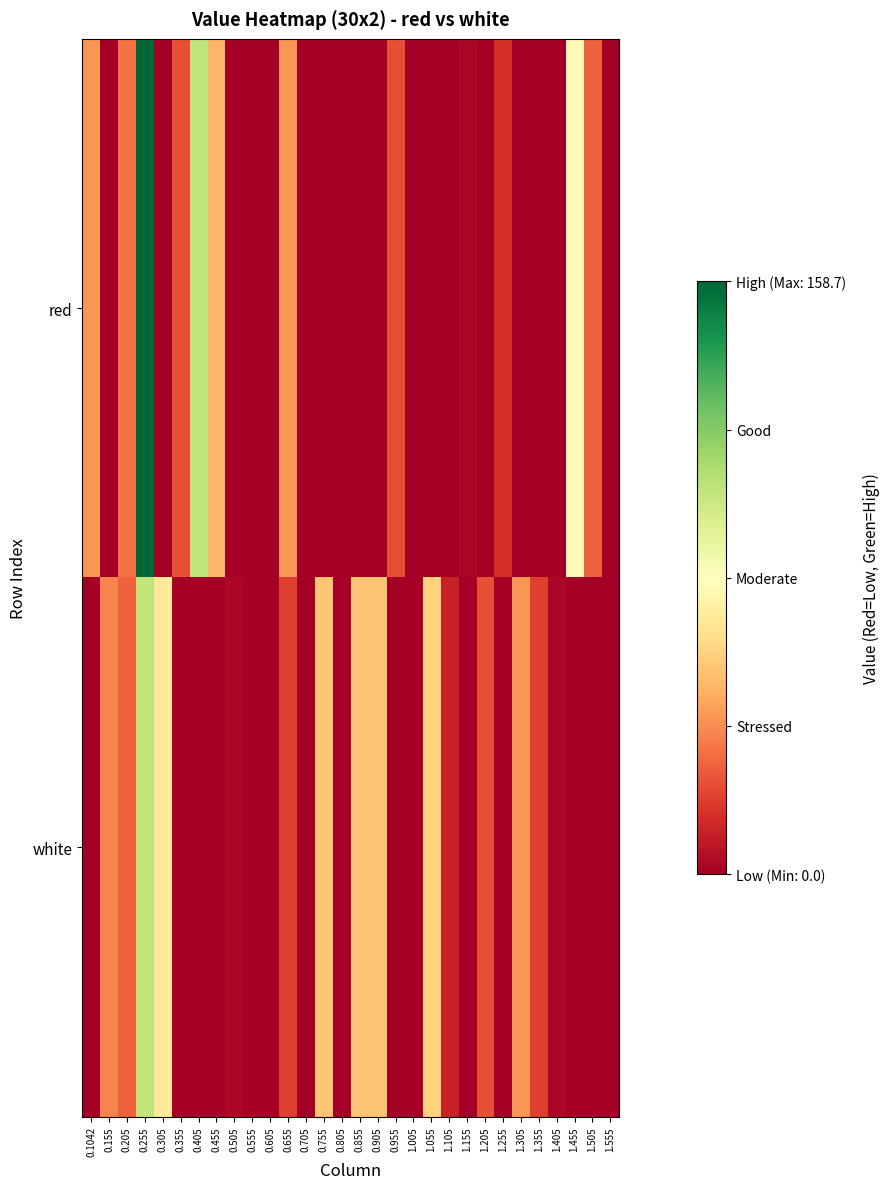

Reading left to right, list all the values displayed in this chart.

red: 0.1042=41.8	0.155=0.0	0.205=33.2	0.255=158.7	0.305=0.0	0.355=24.5	0.405=102.4	0.455=50.5	0.505=0.0	0.555=0.0	0.605=0.0	0.655=41.8	0.705=0.0	0.755=0.0	0.805=0.0	0.855=0.0	0.905=0.0	0.955=24.5	1.005=0.0	1.055=0.0	1.105=0.0	1.155=2.9	1.205=0.0	1.255=15.9	1.305=0.0	1.355=0.0	1.405=0.0	1.455=76.5	1.505=28.9	1.555=0.0
white: 0.1042=0.0	0.155=37.5	0.205=28.9	0.255=102.4	0.305=67.8	0.355=0.0	0.405=0.0	0.455=0.0	0.505=2.9	0.555=0.0	0.605=0.0	0.655=20.2	0.705=0.0	0.755=54.8	0.805=0.0	0.855=54.8	0.905=54.8	0.955=0.0	1.005=0.0	1.055=59.2	1.105=11.6	1.155=0.0	1.205=24.5	1.255=0.0	1.305=41.8	1.355=20.2	1.405=2.9	1.455=0.0	1.505=0.0	1.555=0.0